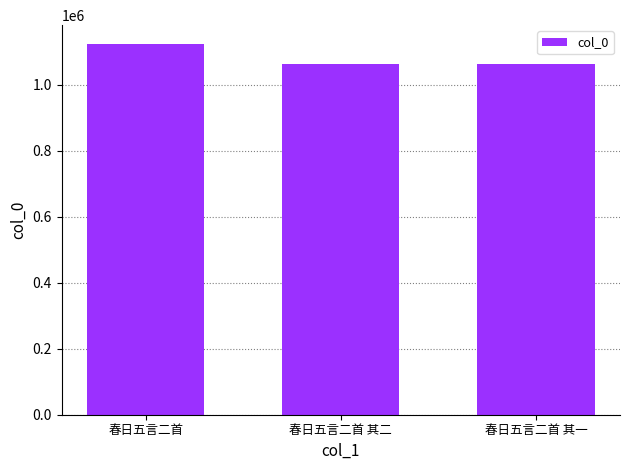

How many series are shown in this chart?

1